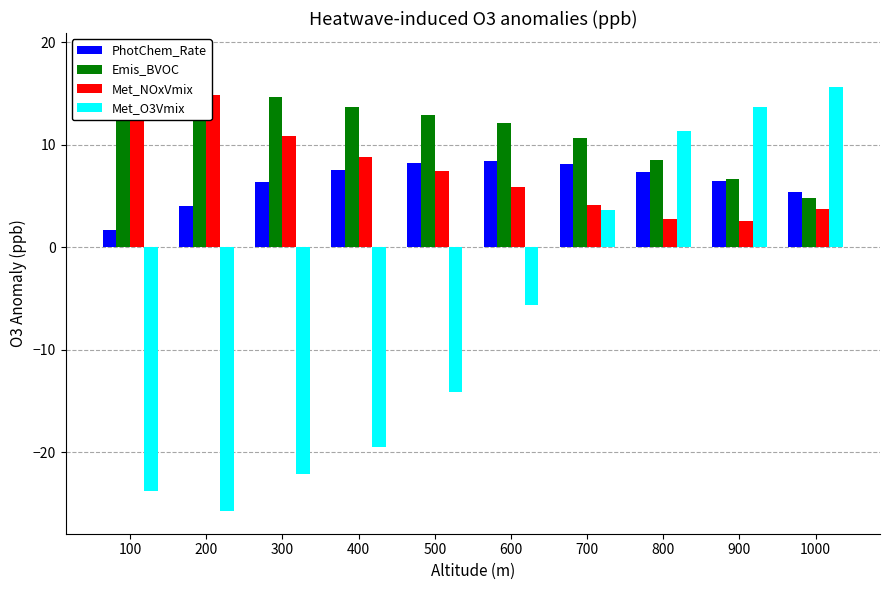

Between 800 and 400, which is larger?

400